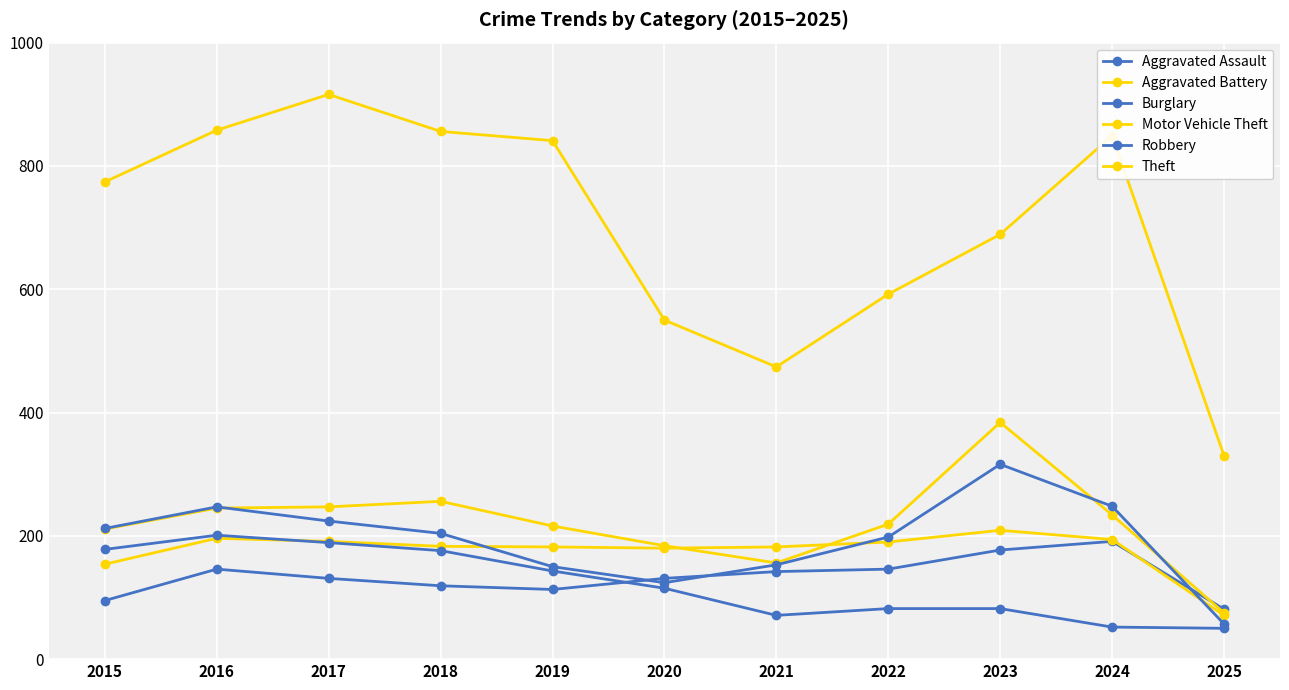

Which series has the largest total across all categories?

Theft